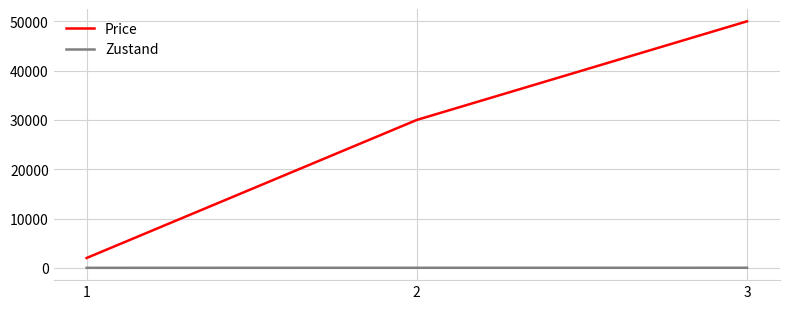

Where is Price nearest to the value 26000?

2